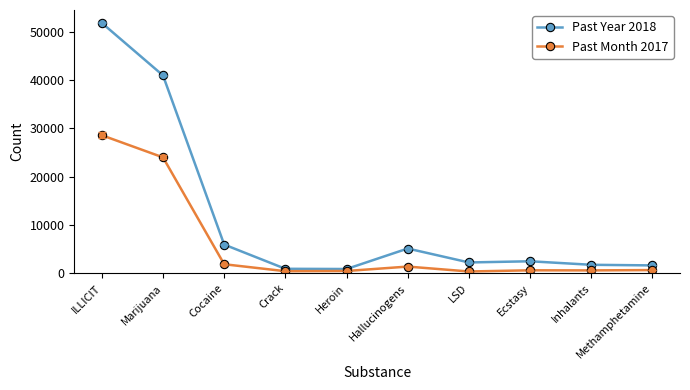

Is the value of Past Month 2017 at ILLICIT greater than the value of Past Year 2018 at Cocaine?

Yes